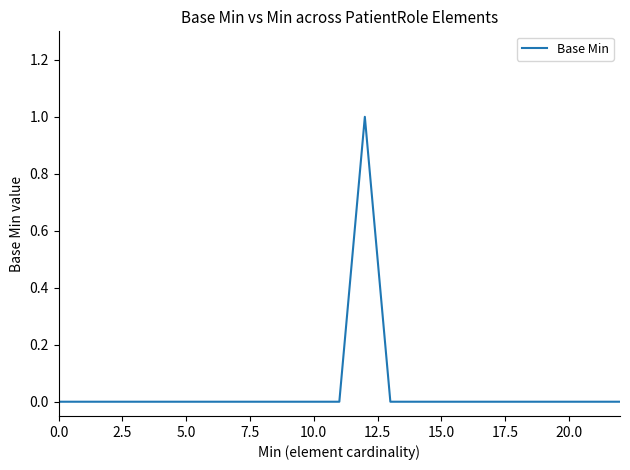

Count the number of categories in the chart.

23